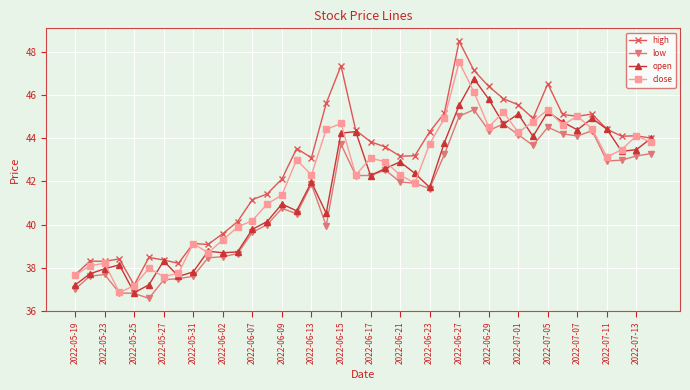

True or false: low and high cross at least once.

False